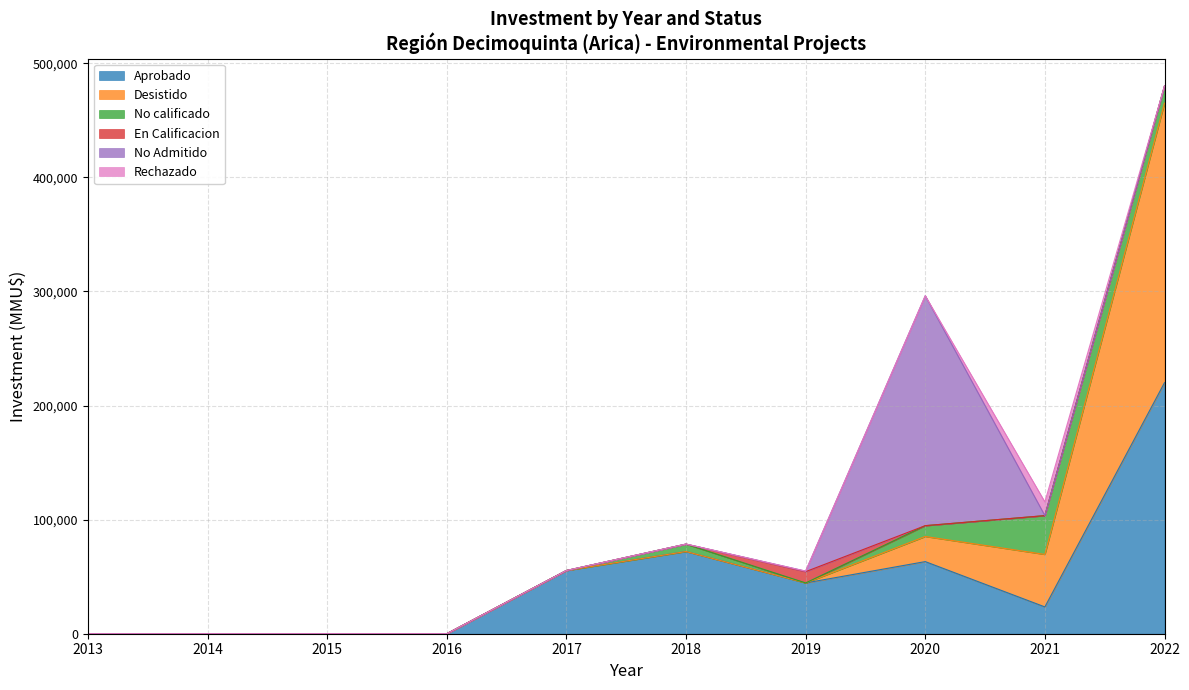

Is it true that Desistido equals -137342 at 2019?

False